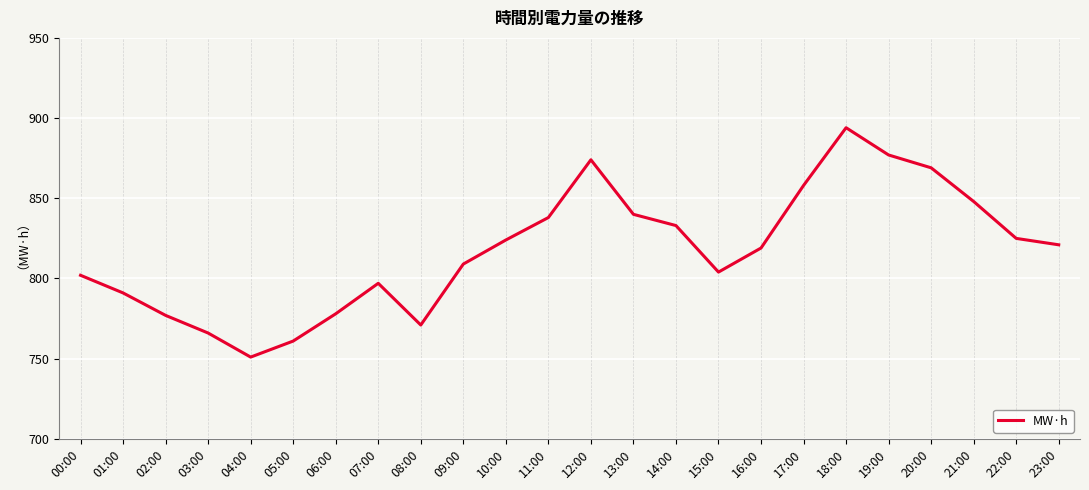

What is the maximum value shown in the chart?

894